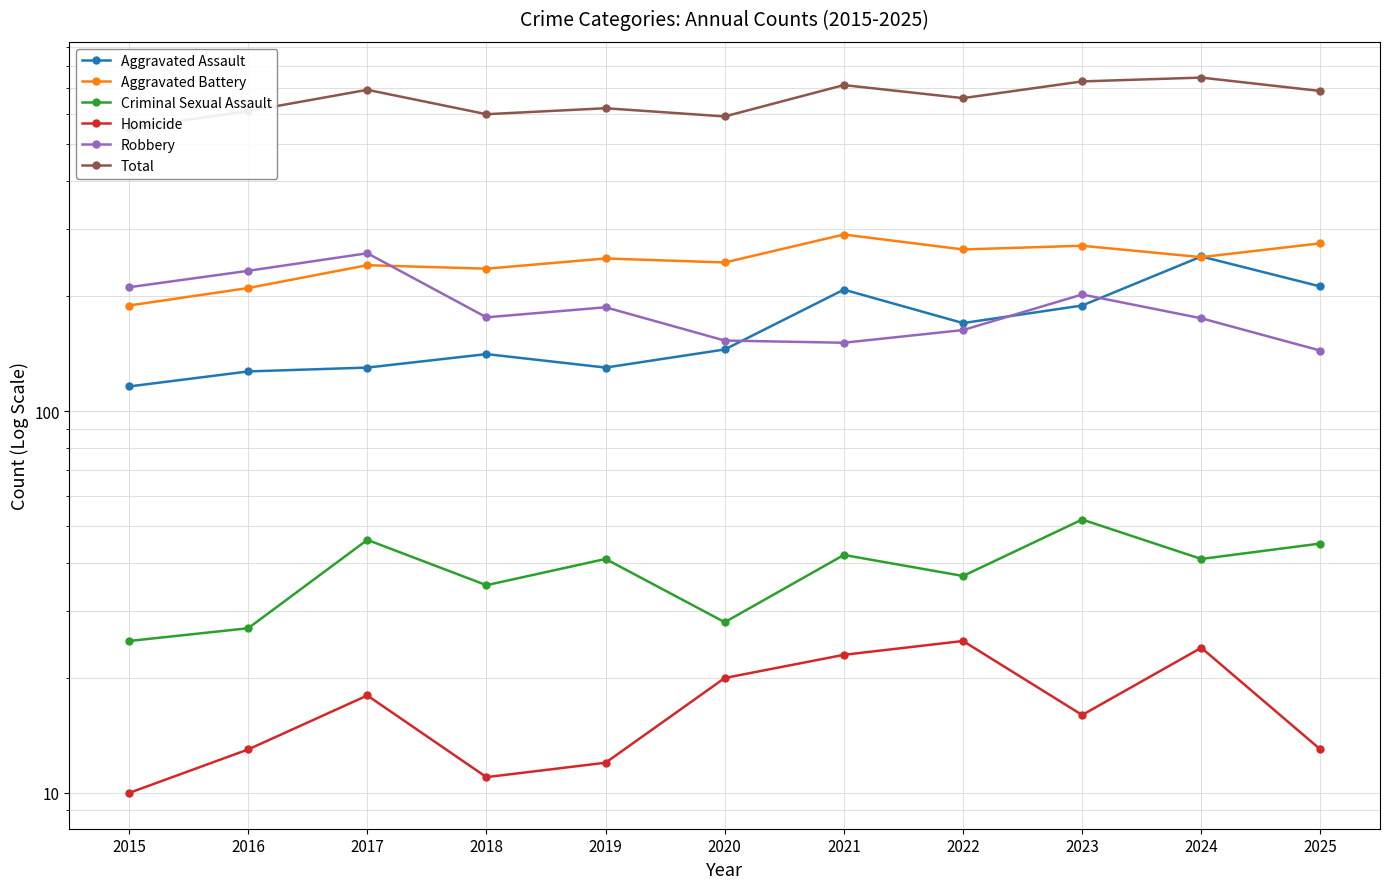

What is the value of the Robbery point at the 6th from the left?

153